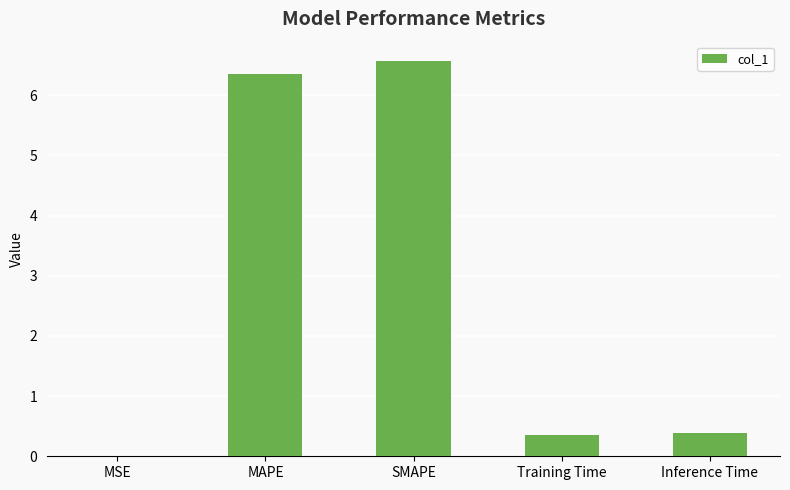

Which category has the highest value across all series?

SMAPE